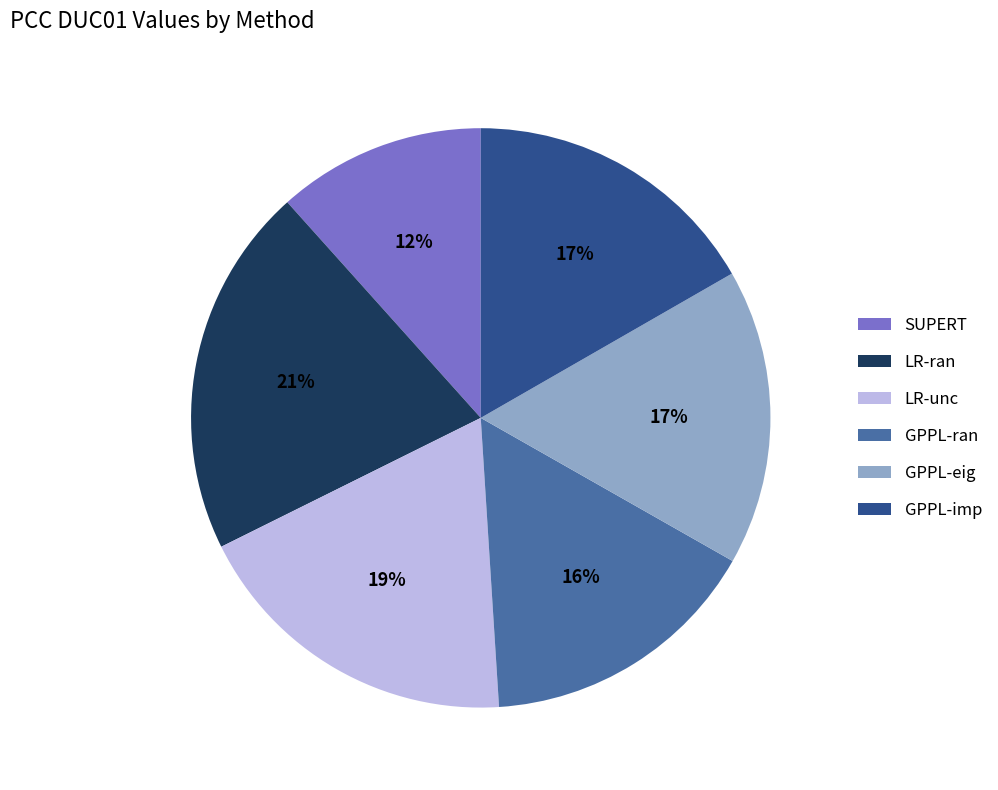

What is the smallest slice in the pie chart?

SUPERT